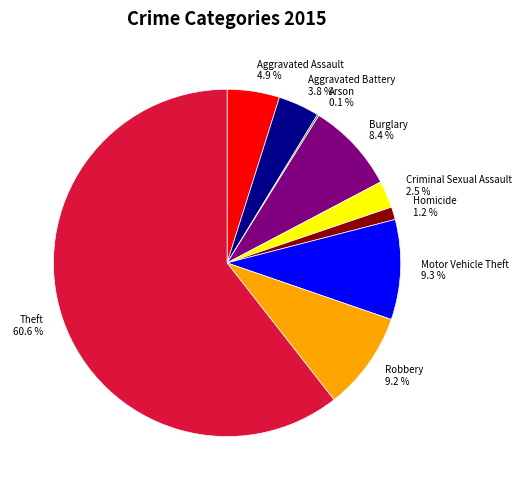

What is the majority slice?

Theft